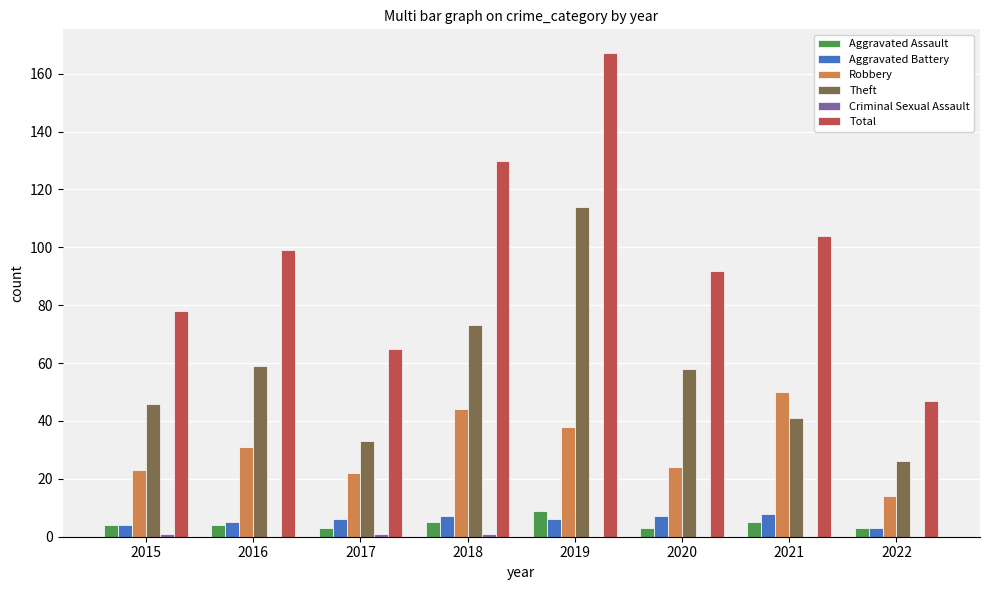

Which series has the largest total across all categories?

Total